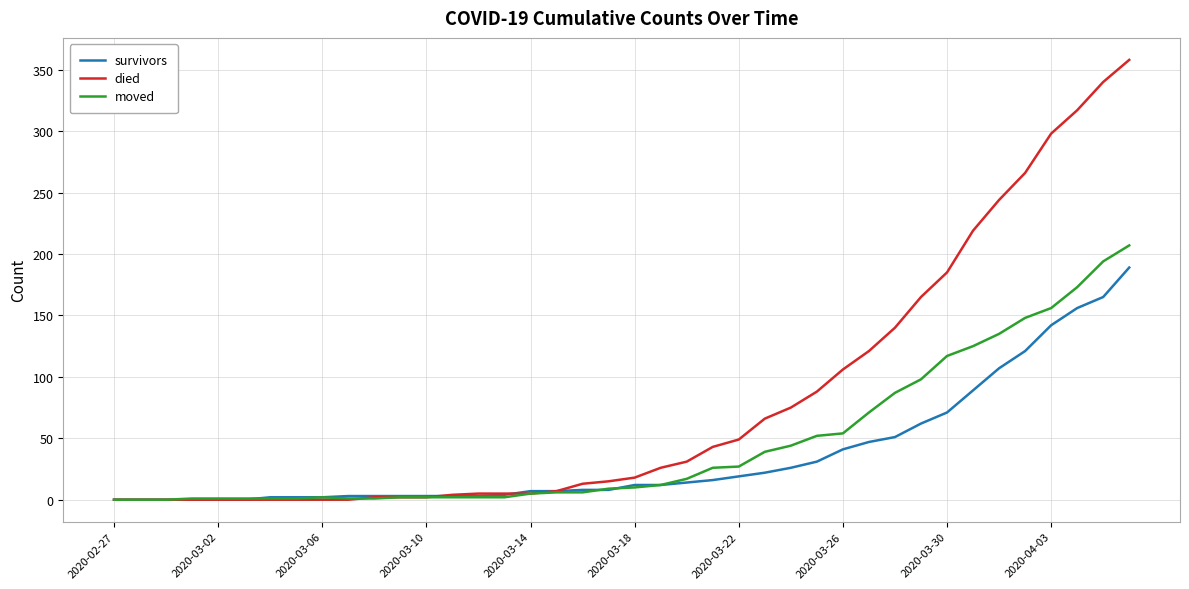

Rank the series by their average value, from lowest to highest.

survivors, moved, died